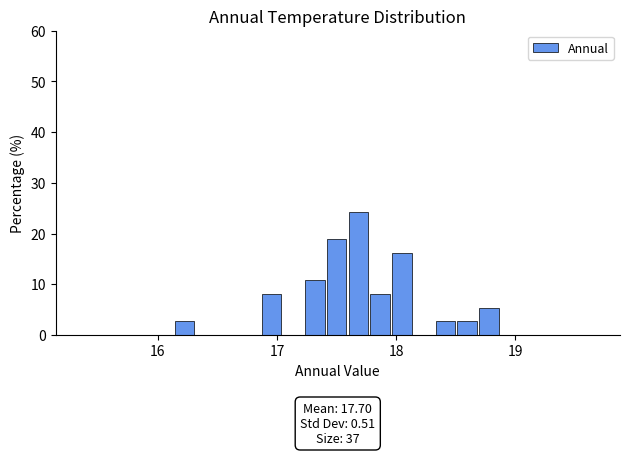

Around what value on the x-axis is the tallest bar? Give the approximate position of its centre, as read against the axis.

17.7